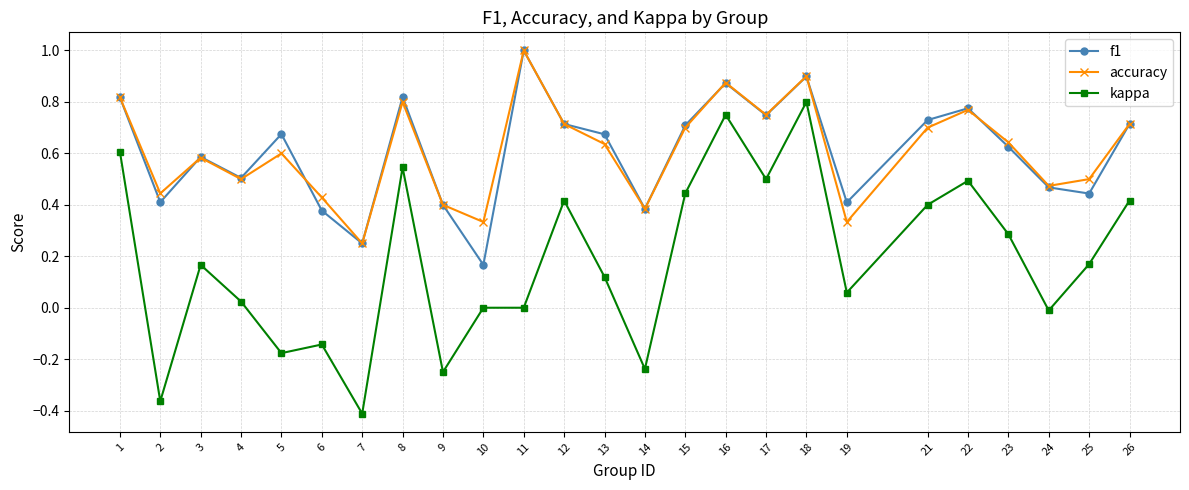

What is the maximum value for accuracy?

1.0